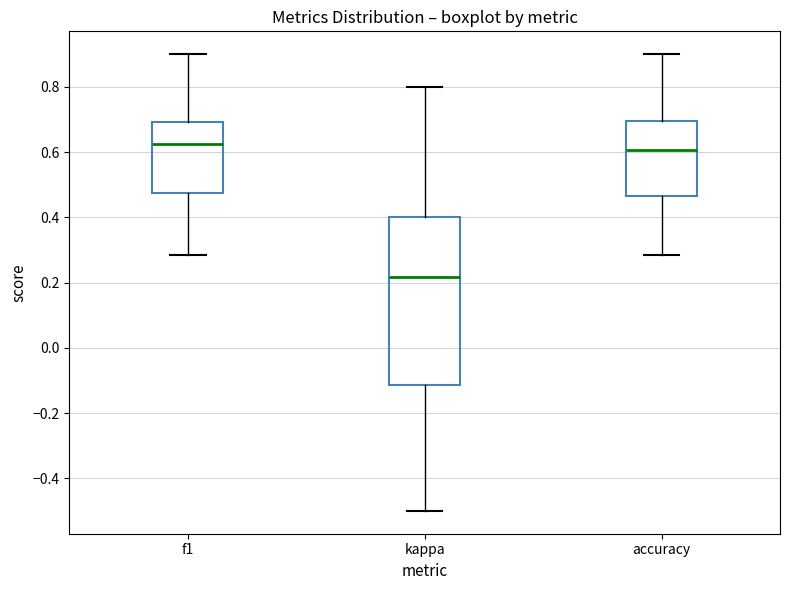

Which box is the tallest, from its lower edge to its upper edge?

kappa